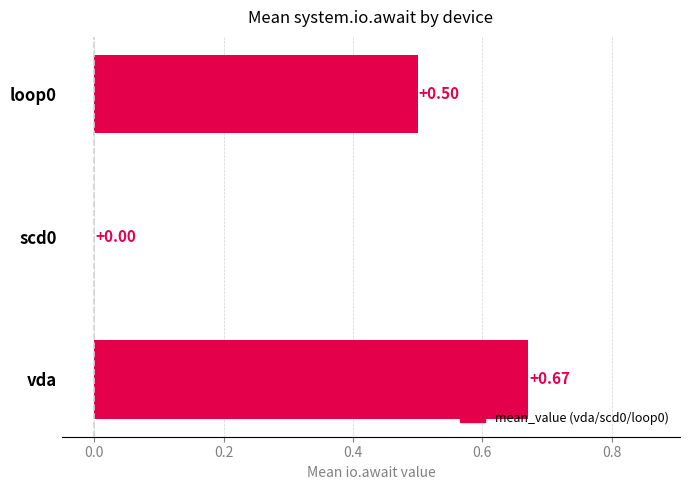

What is the sum of all values?

1.2